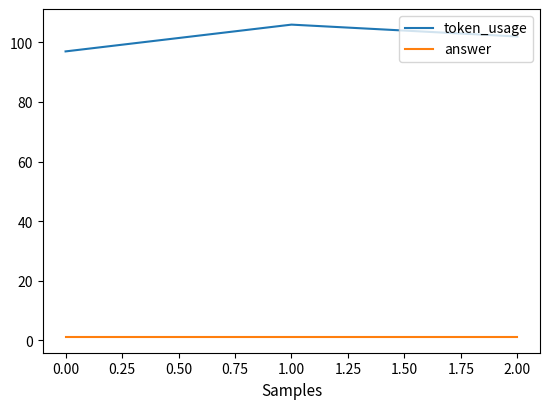

Reading right to left, list all the values displayed in this chart.

token_usage: 102	106	97
answer: 1	1	1